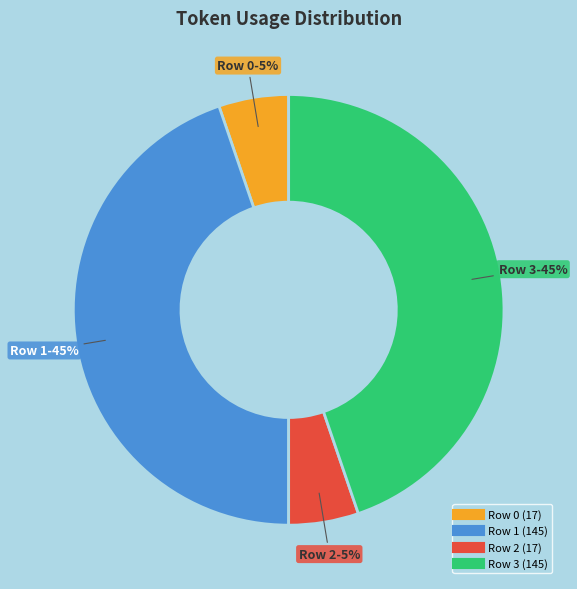

True or false: Row 2 accounts for 1% of the total.

False